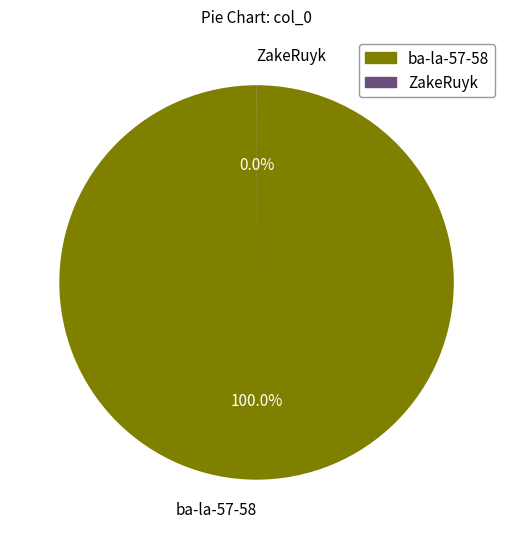

Does ba-la-57-58 represent more than half of the total?

Yes